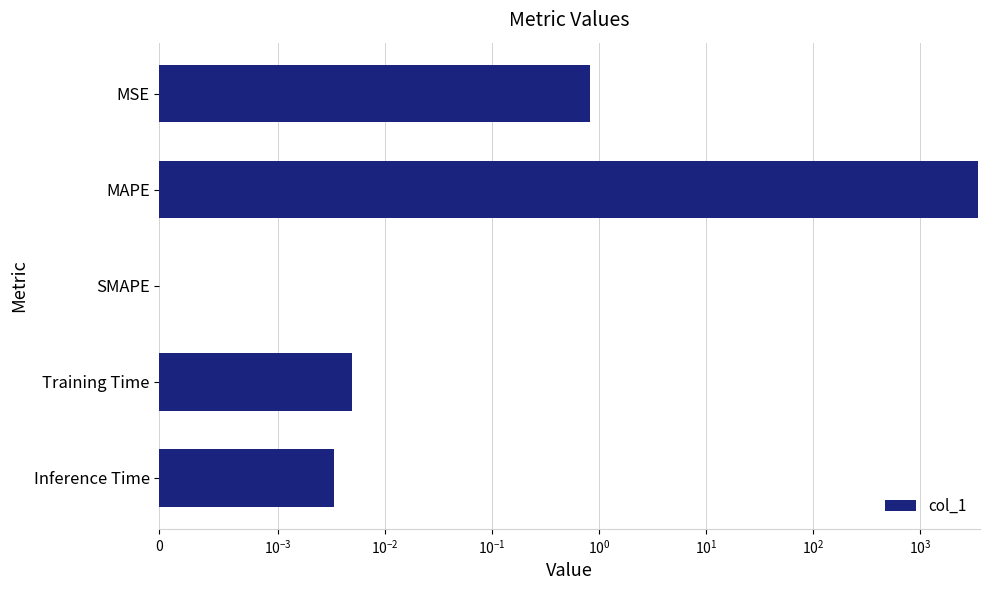

The value at Inference Time is 0.0. True or false?

False